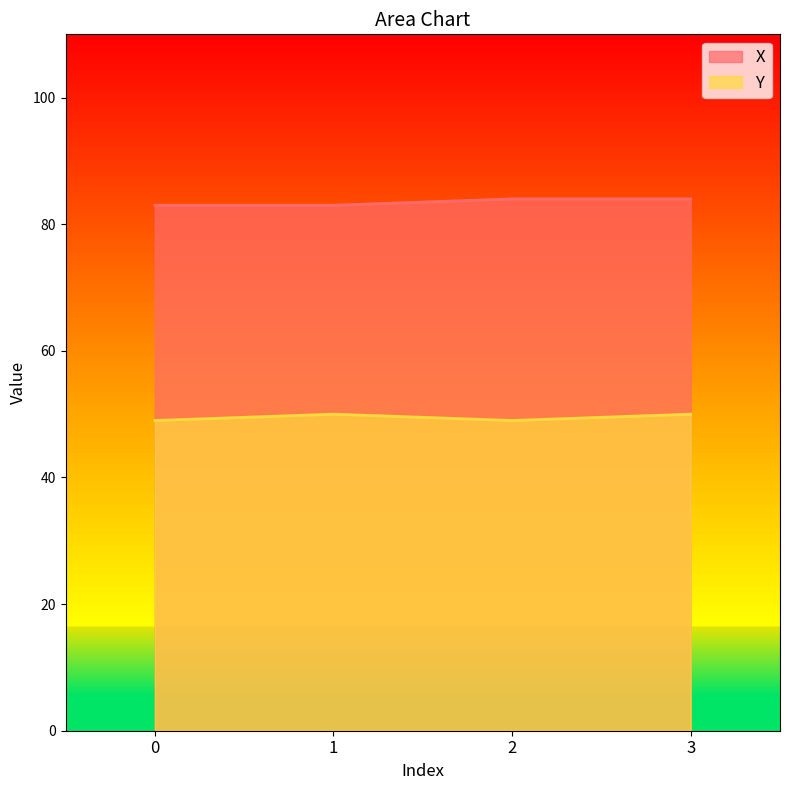

True or false: X and Y intersect in this chart.

False